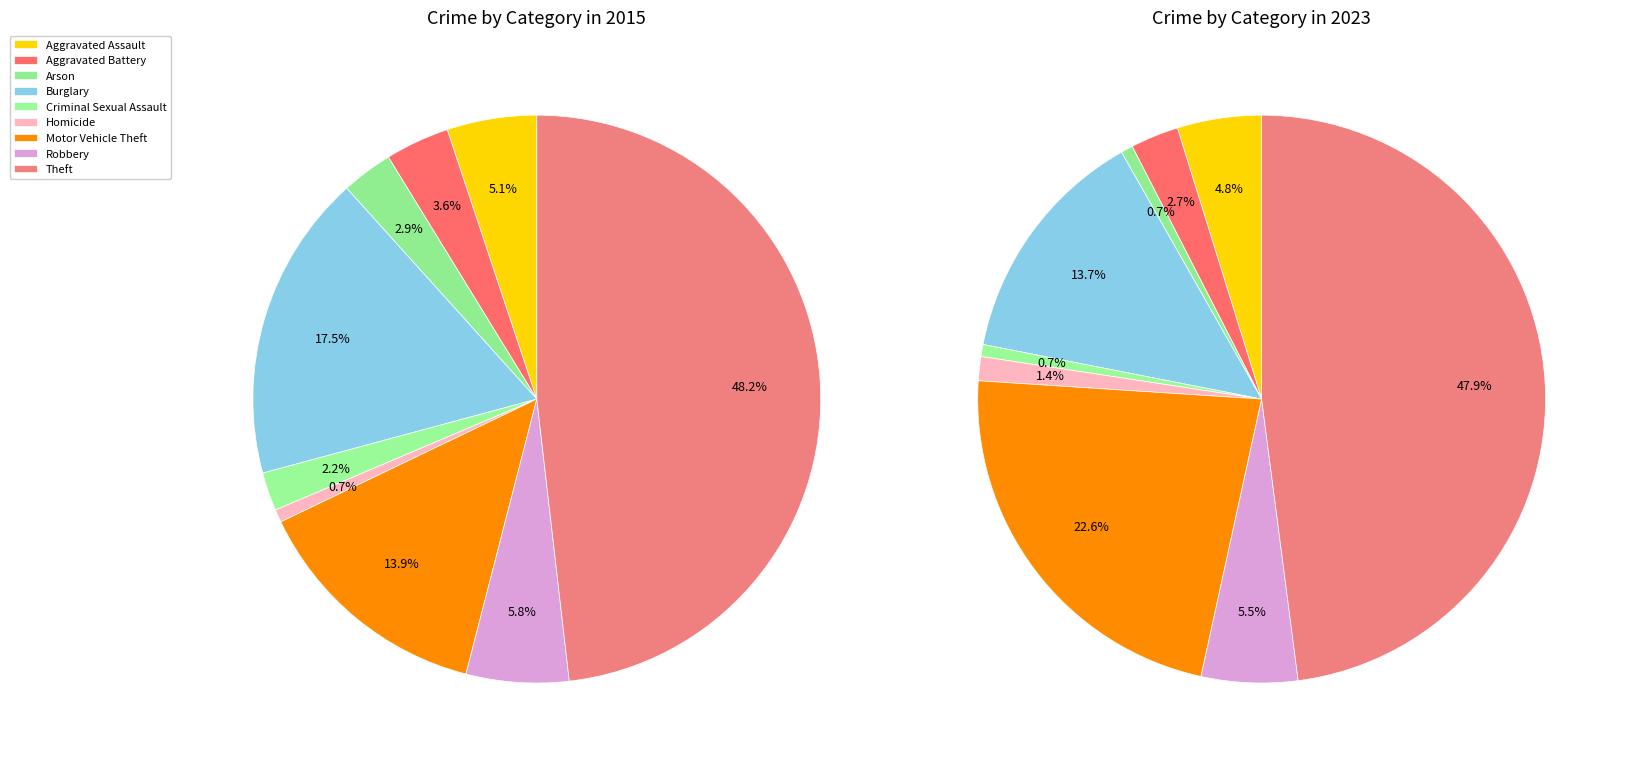

To the nearest percent, what is the difference between the Criminal Sexual Assault and Aggravated Assault slice percentages?

4%